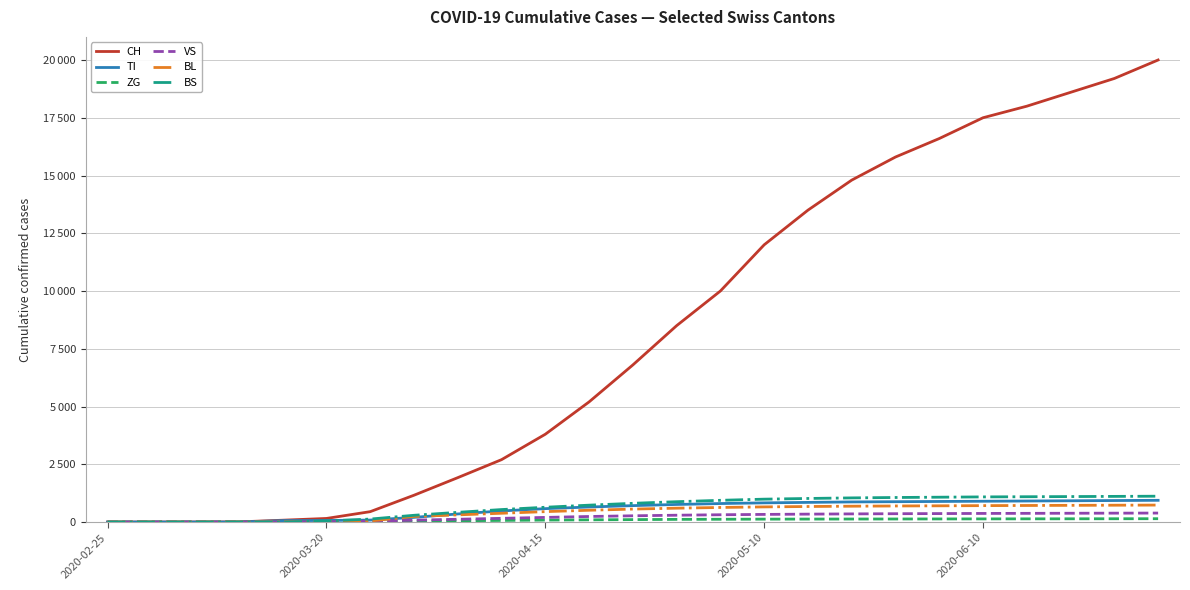

At how many categories does at least one series exceed 3394?

15